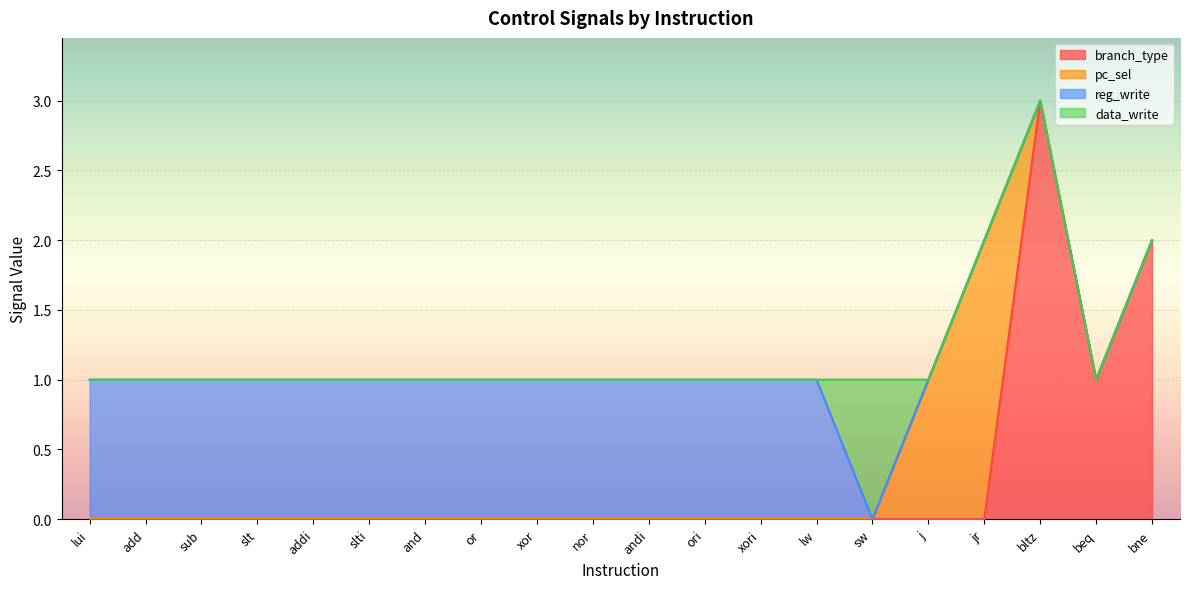

What is the label of the 15th point from the left?

sw